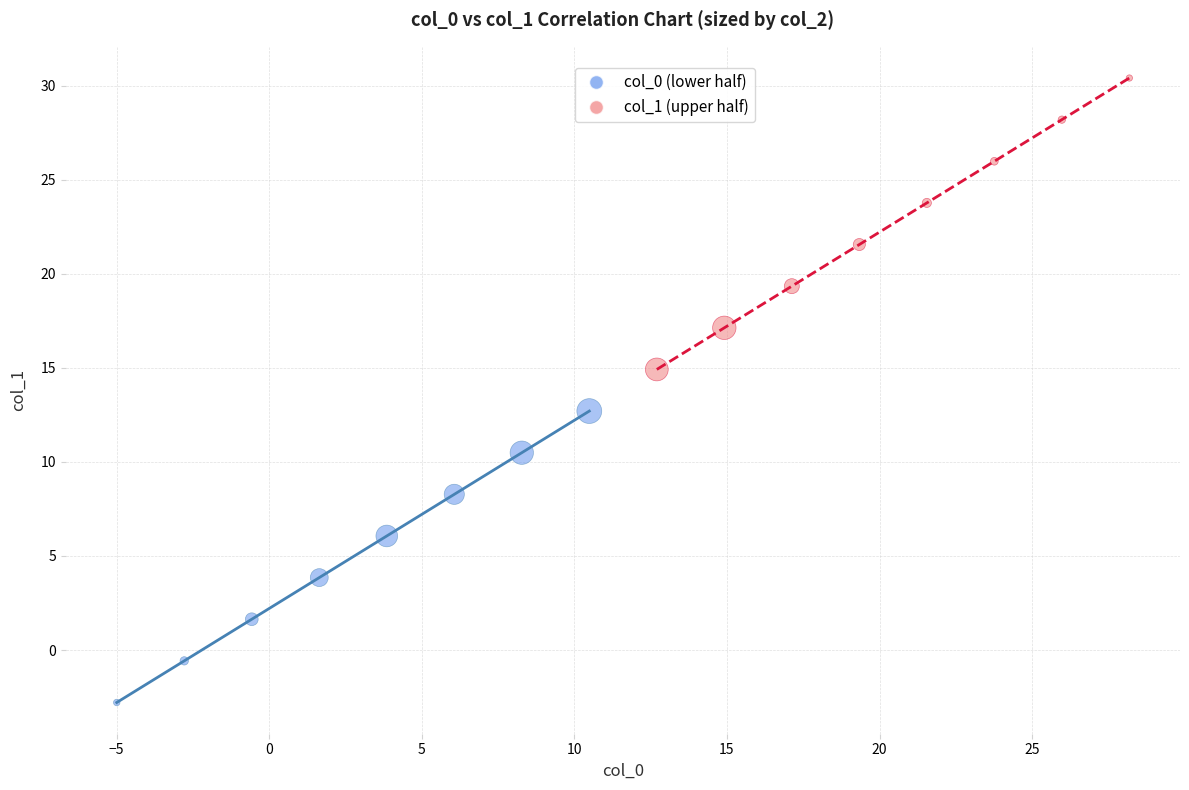

Which series reaches the maximum Y coordinate?

col_1 (upper half)